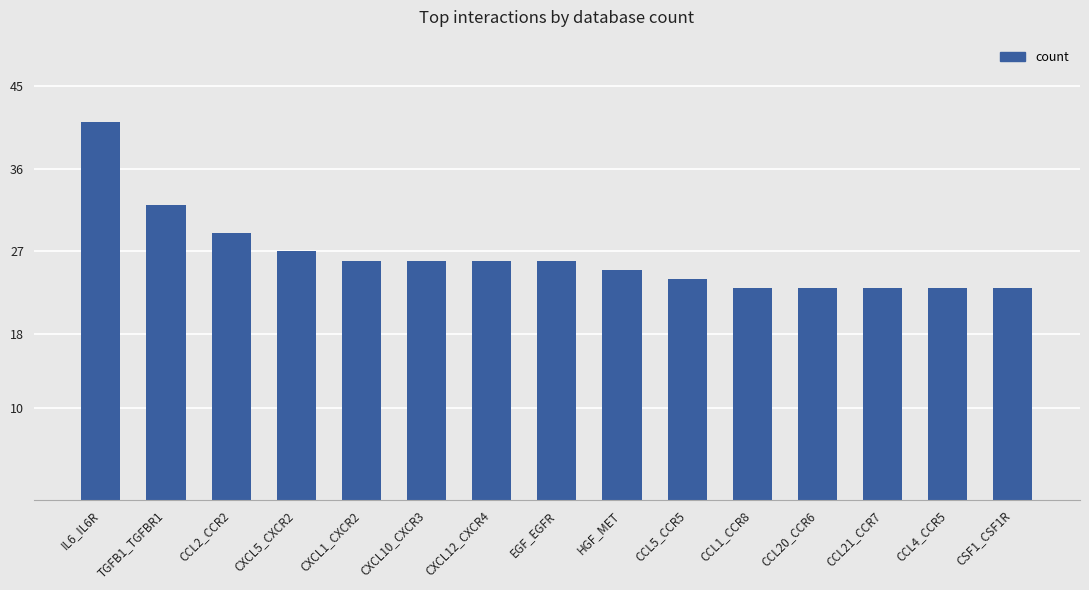

Which category has the highest value across all series?

IL6_IL6R